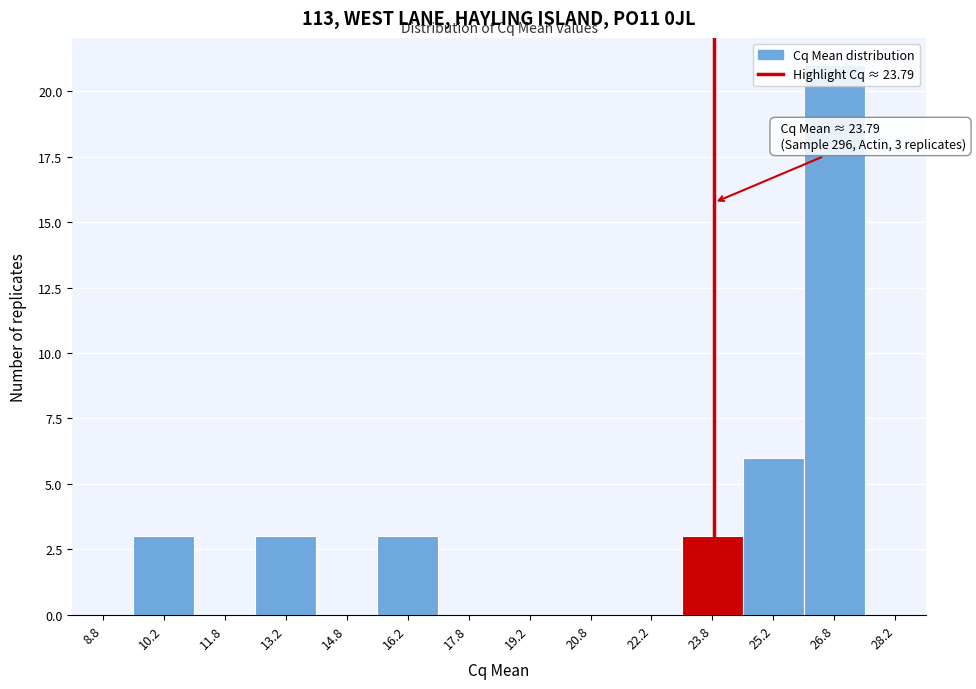

Over which range of the x-axis is the bar tallest?

26.0 to 27.5